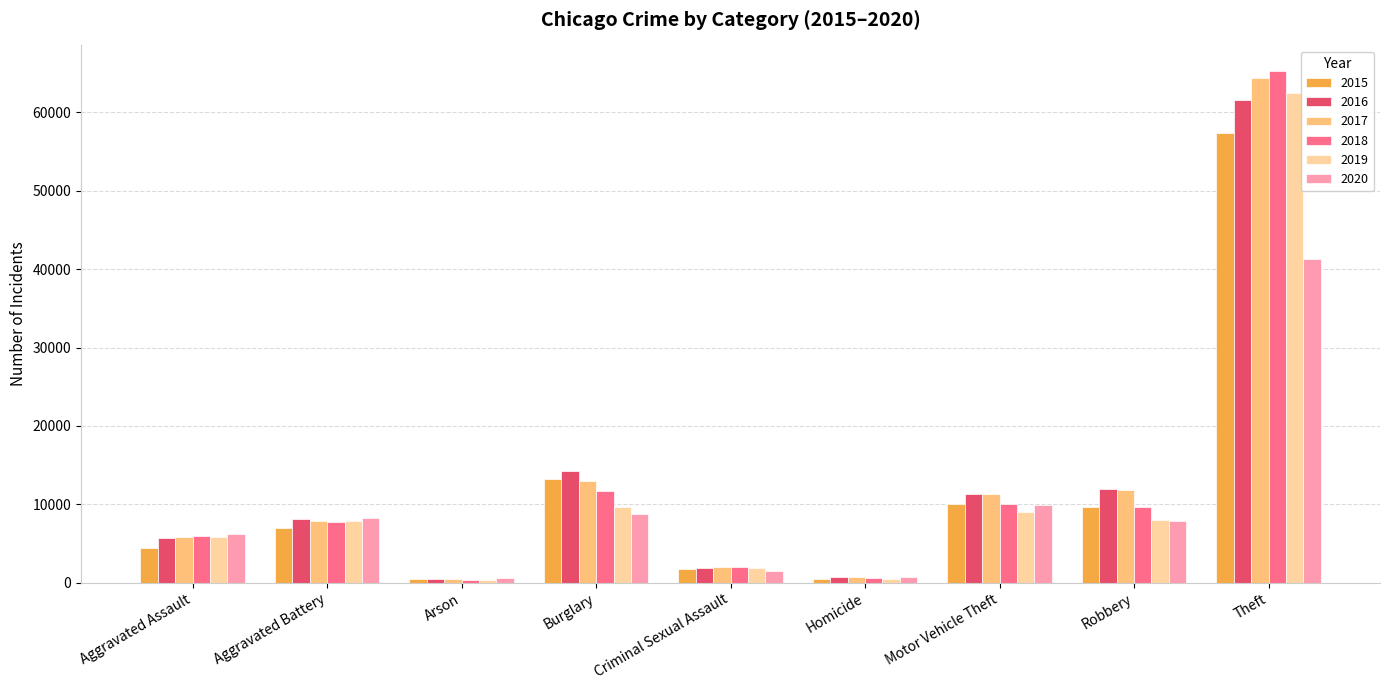

Is the value of 2019 at Aggravated Assault greater than the value of 2017 at Criminal Sexual Assault?

Yes